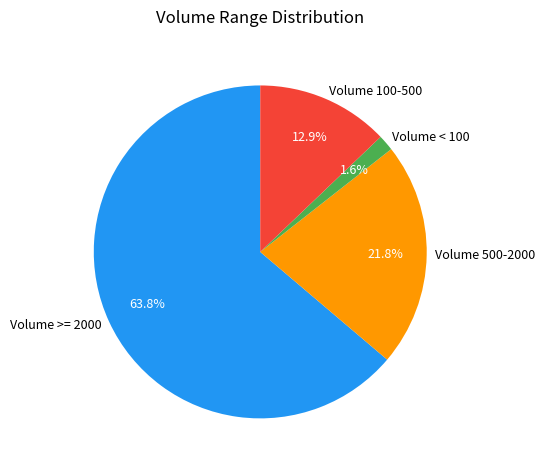

Between Volume 500-2000 and Volume >= 2000, which is larger?

Volume >= 2000